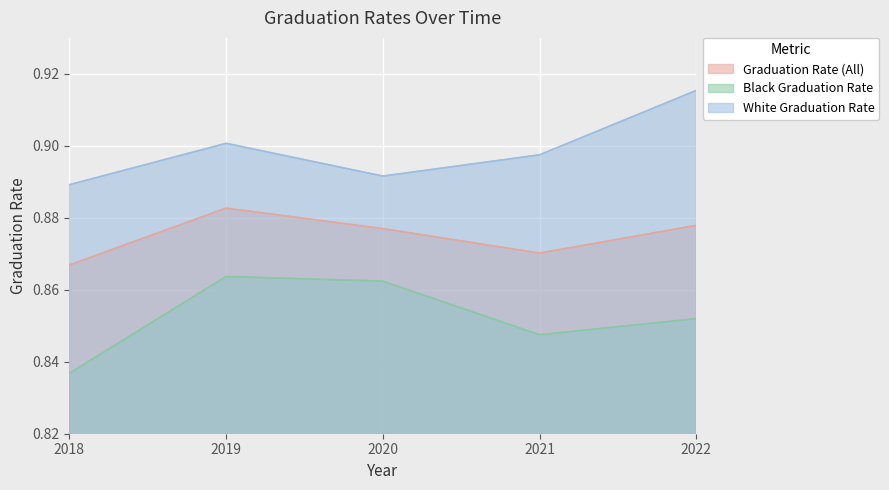

Rank the series by their maximum value, from highest to lowest.

White Graduation Rate, Graduation Rate (All), Black Graduation Rate